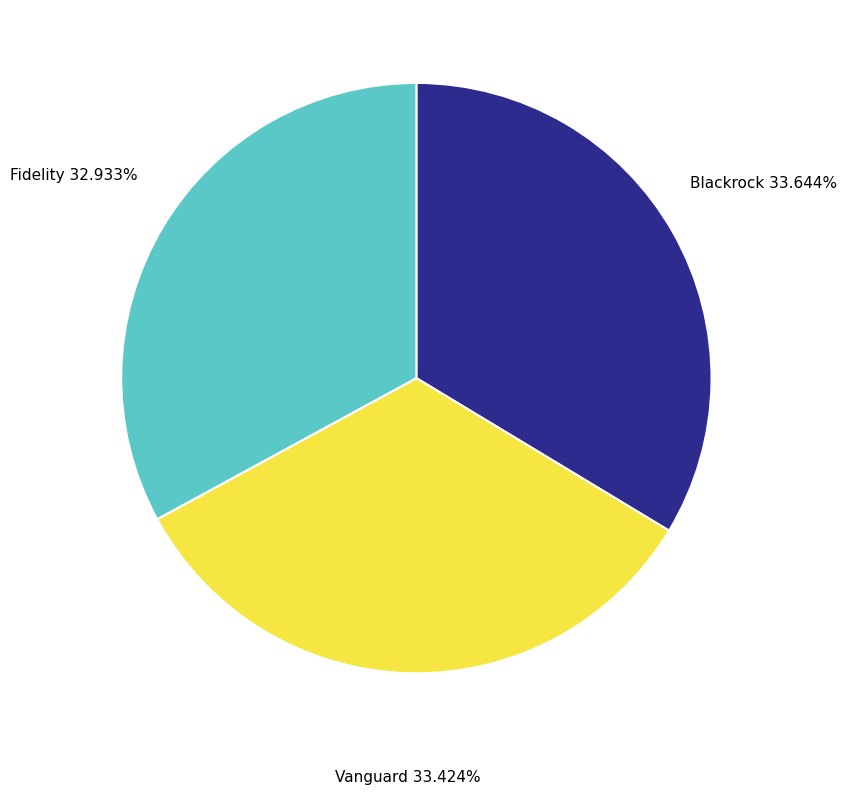

How many slices are in this pie chart?

3